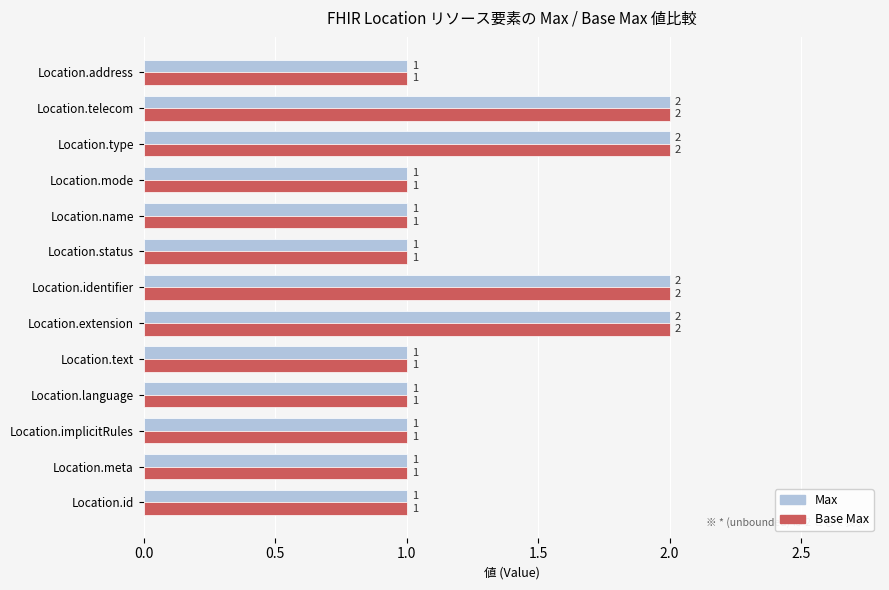

The value of Max at Location.type is 3. True or false?

False